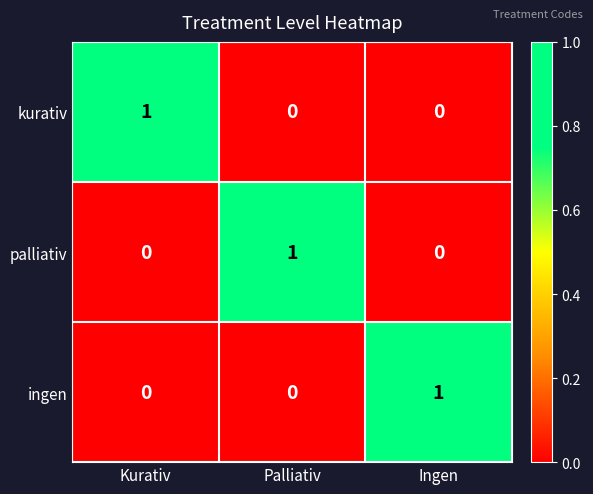

Is the value of ingen at Ingen greater than the value of palliativ at Ingen?

Yes